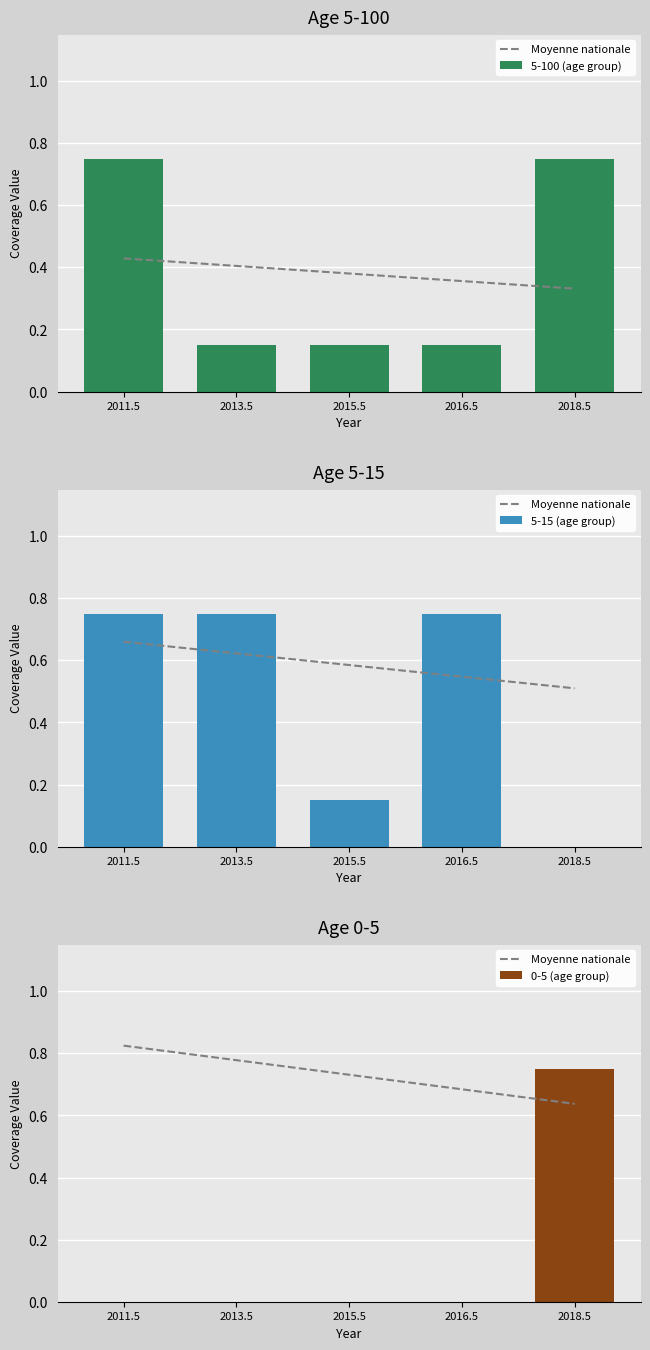

The 0-5 (age group) series shows 0.0 at 2016.5. True or false?

True